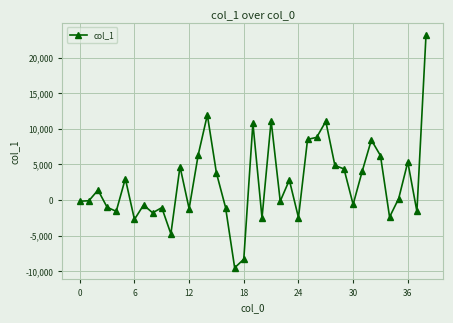

True or false: there are more than 1 points higher than both neighbors.

True